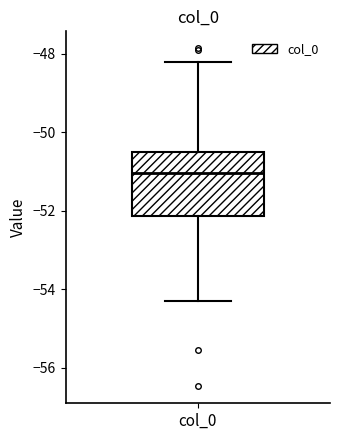

Transcribe this box plot: give where the median line is, the range the box spans, and where the two whiskers end, as read against the y-axis. The values are not printed on the chart, so give them approximately, as read against the axis.

median -51.0, box -52.2 to -50.6, whiskers -54.2 to -48.2